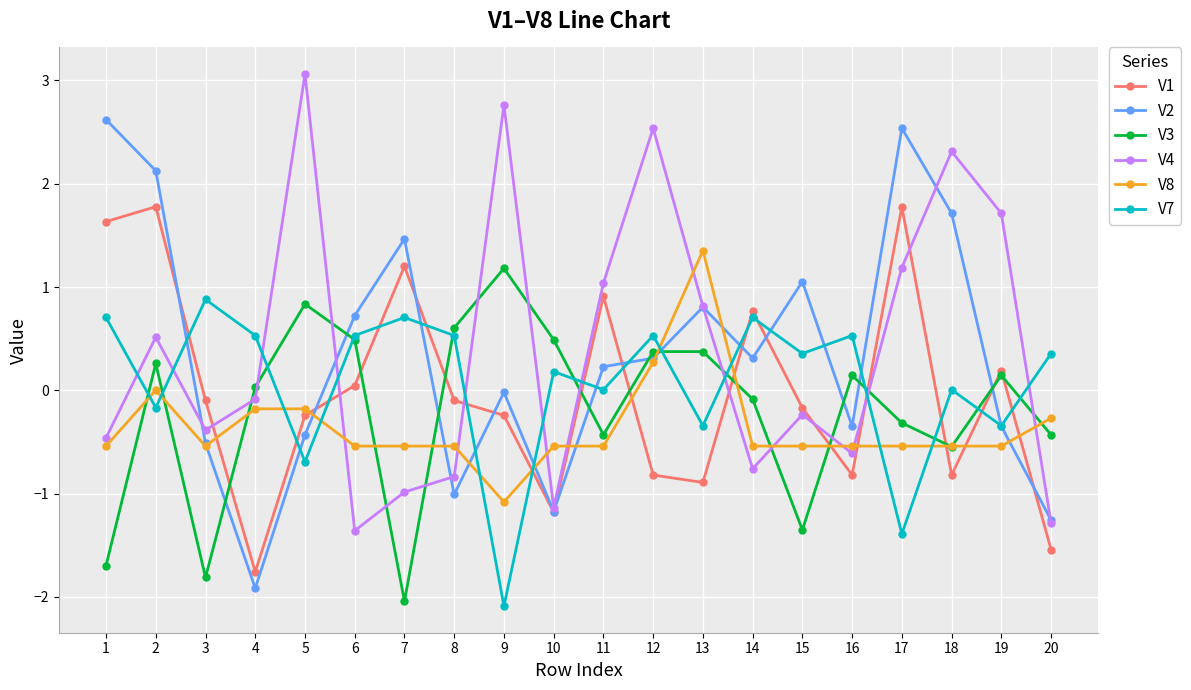

How many interior local peaks does the V2 series have?

5